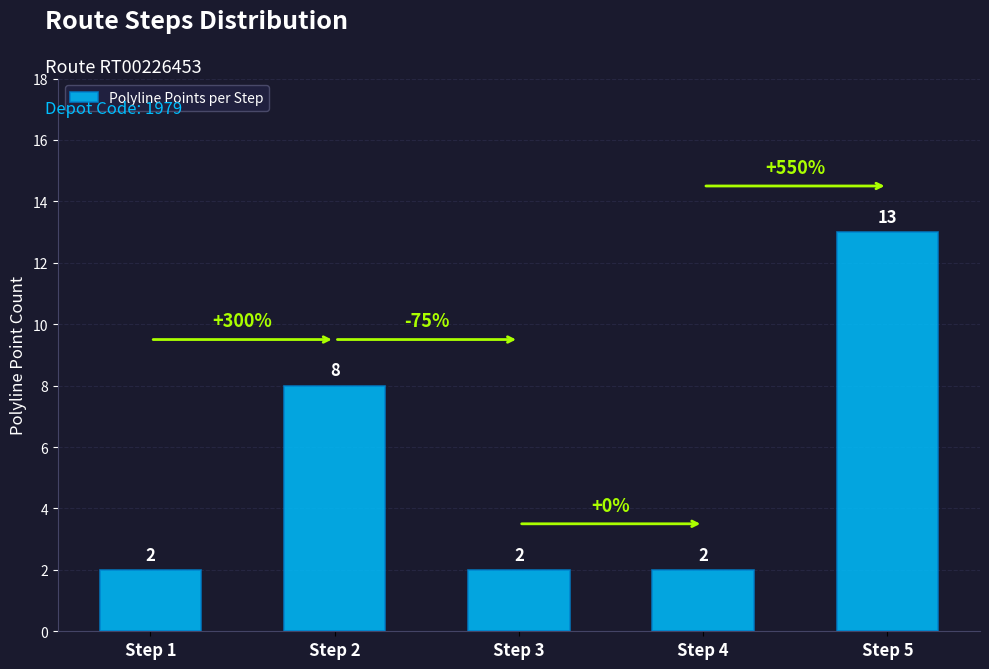

Does the chart contain any negative values?

No